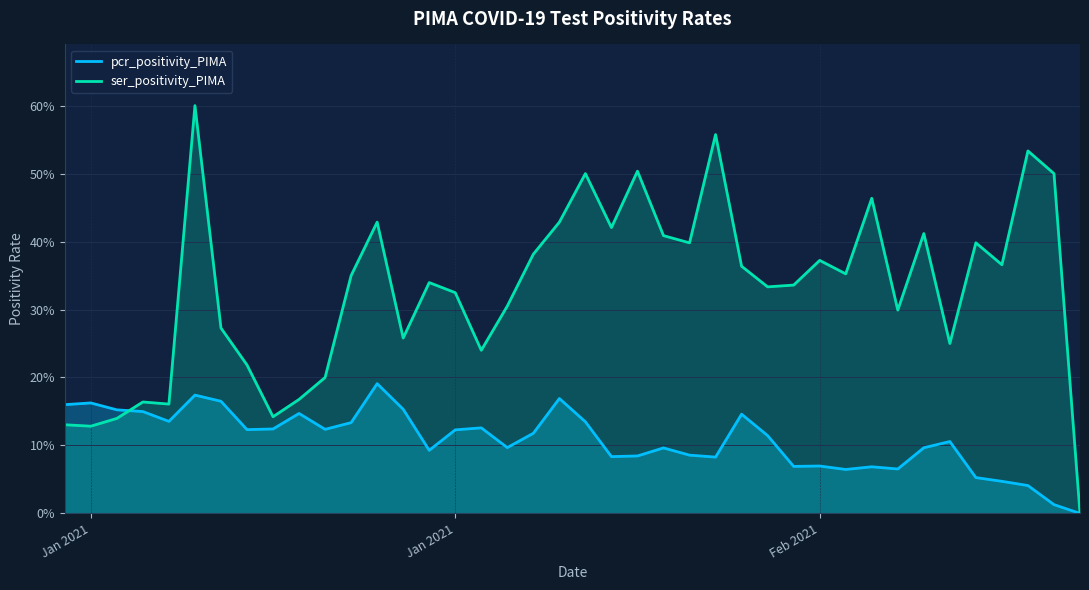

How many intersections are there between ser_positivity_PIMA and pcr_positivity_PIMA?

1